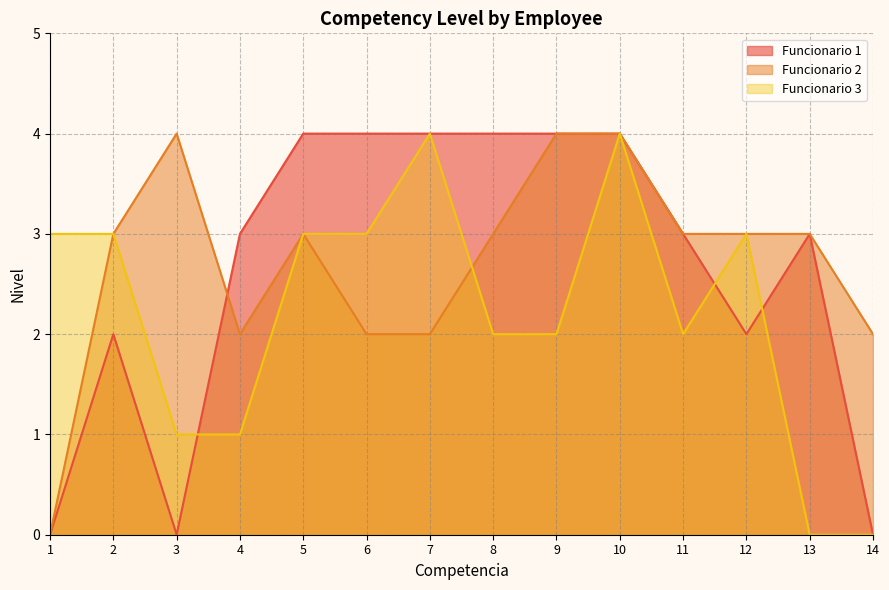

At how many categories does at least one series exceed 0?

14